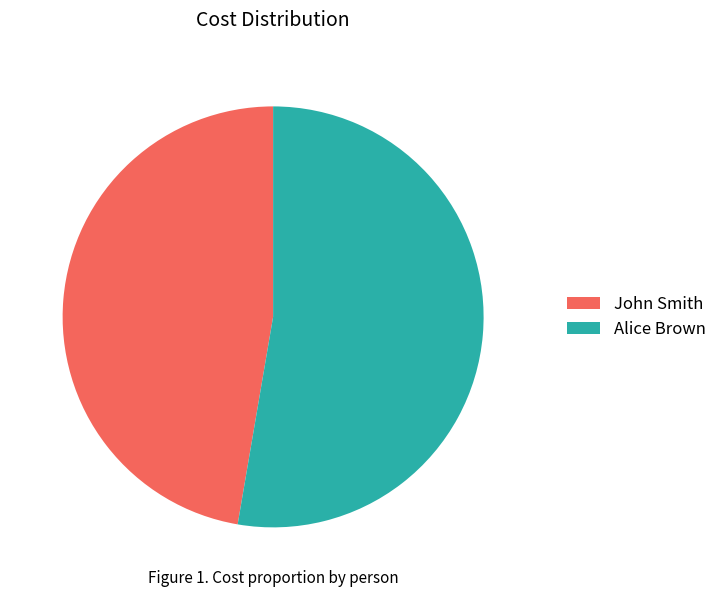

Which has a higher value, John Smith or Alice Brown?

Alice Brown